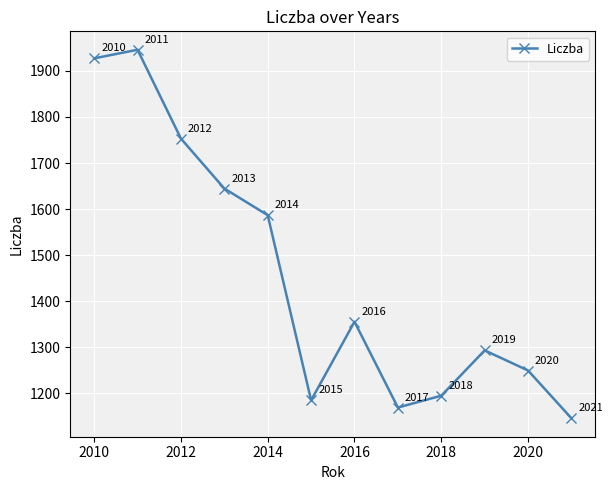

How many interior local peaks (higher than both neighbors) does the data have?

3